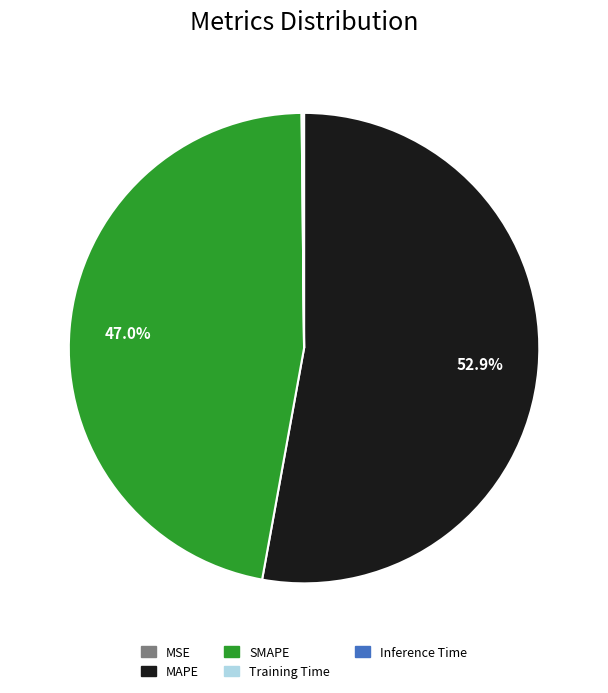

To the nearest percent, what is the average slice percentage?

20%